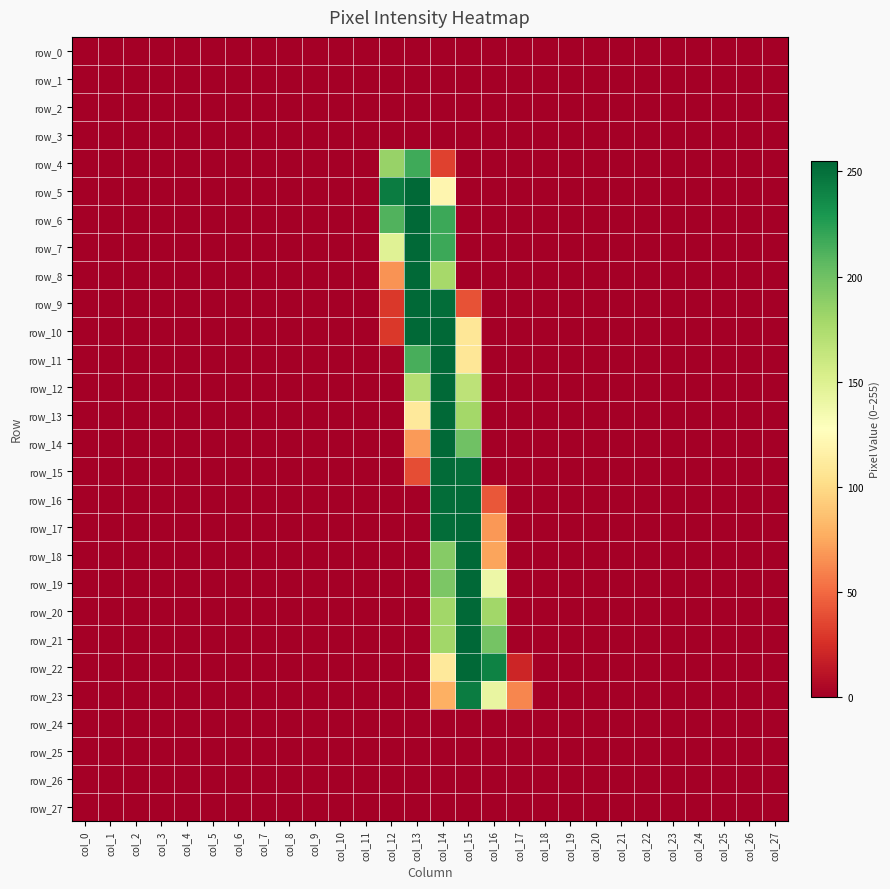

At how many categories does at least one series exceed 11?

6